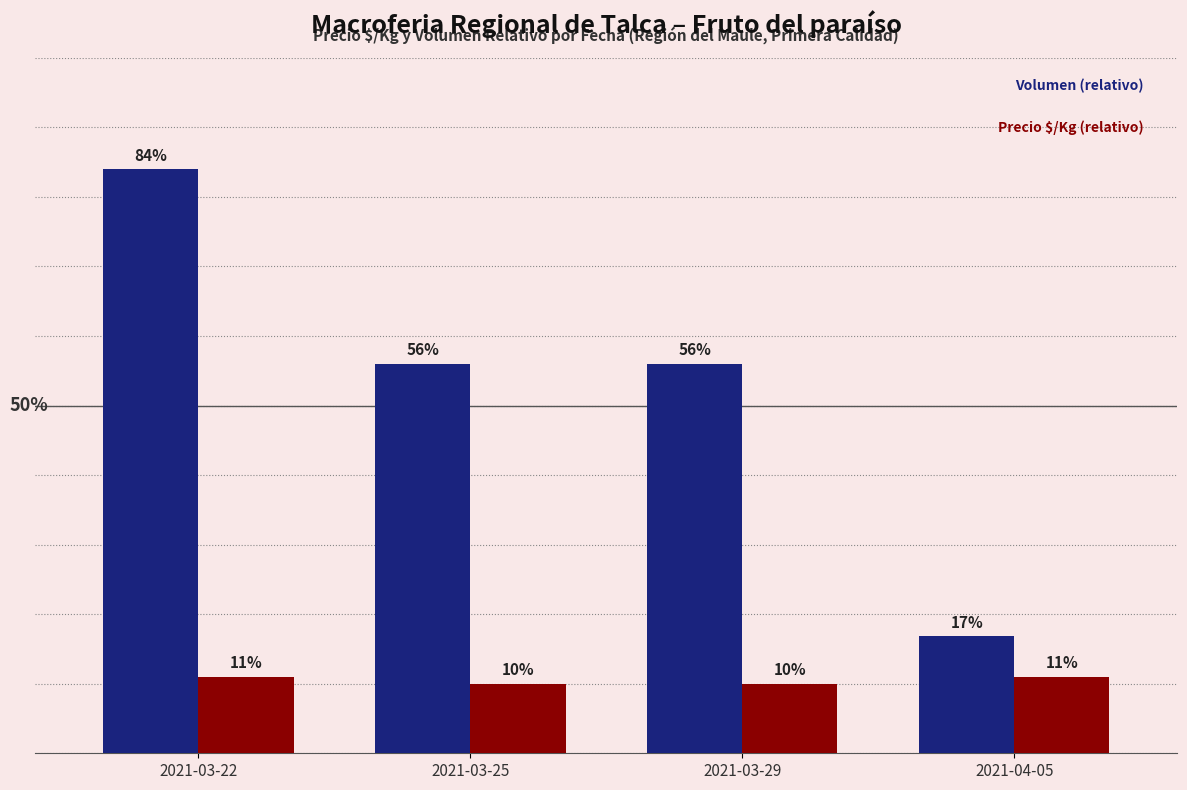

Which category has the highest value across all series?

2021-03-22